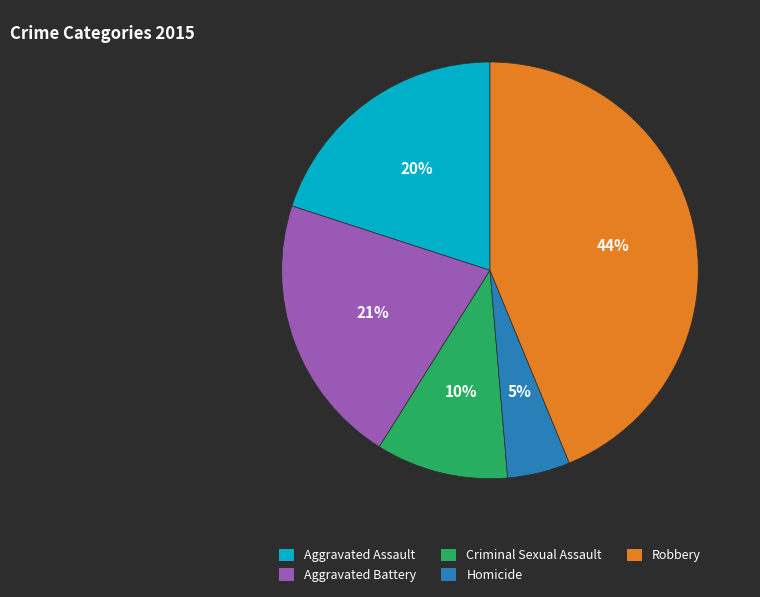

Is it true that Homicide is 5% of the pie?

True